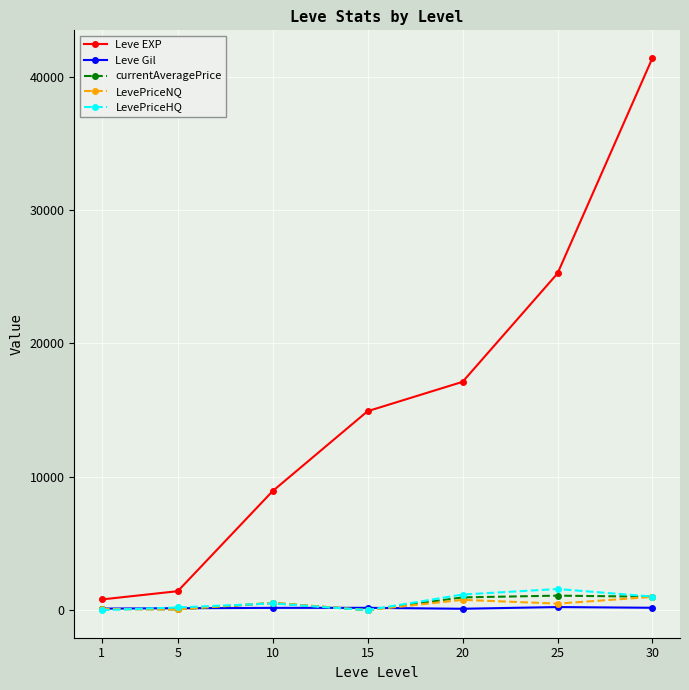

Count the number of data series in this chart.

5